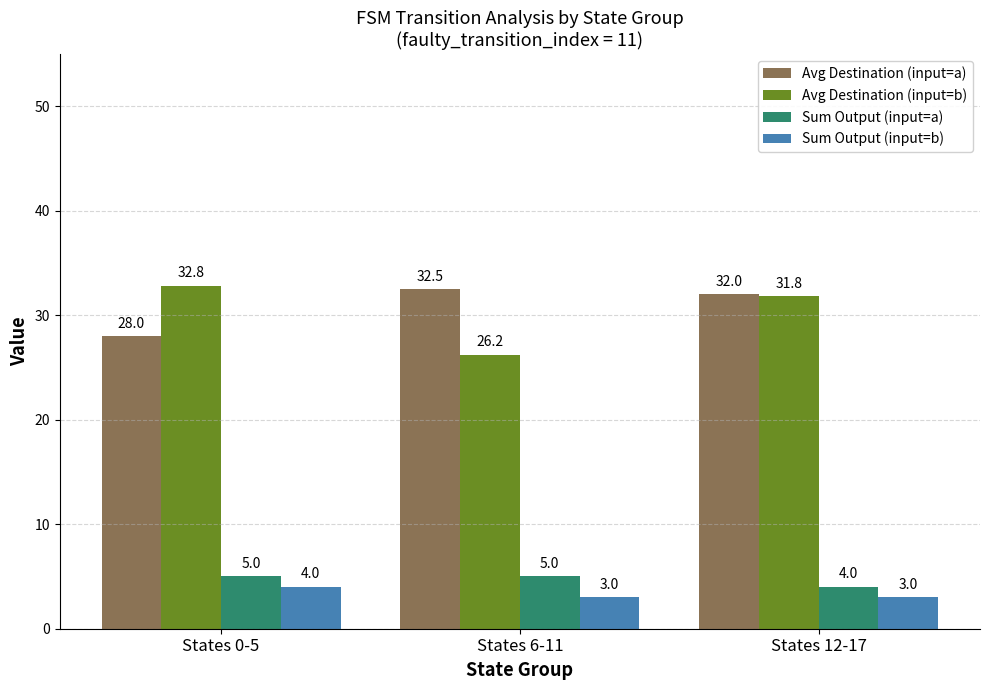

The value of Sum Output (input=b) at States 12-17 is 1.3. True or false?

False